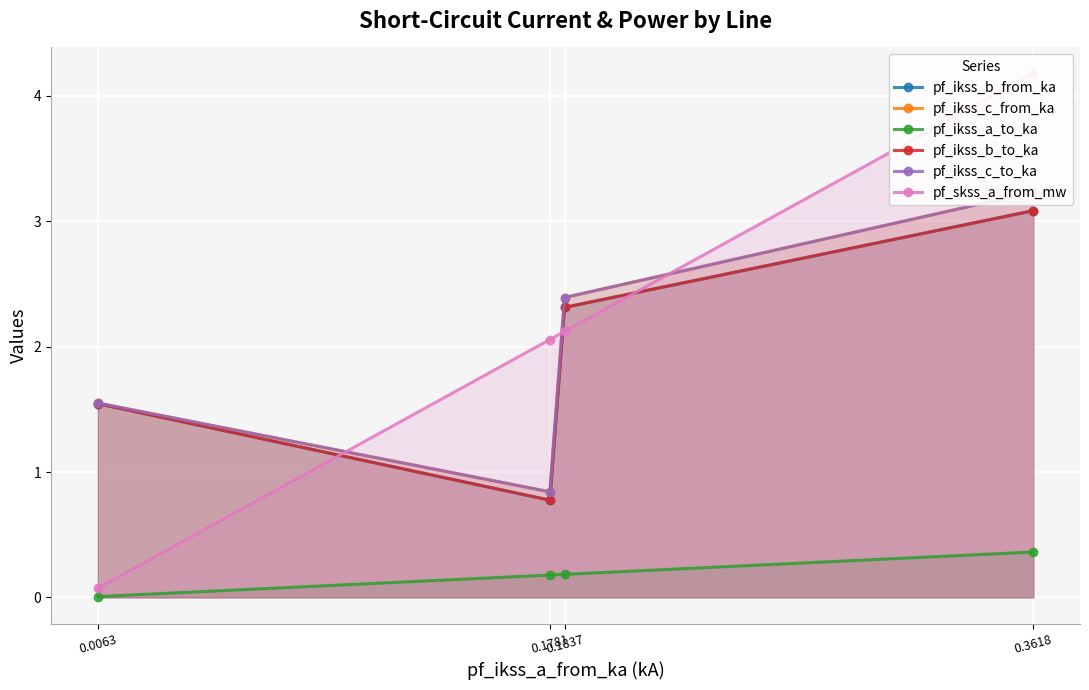

Between 0.3618 and 0.0063, which series saw the biggest shift?

pf_skss_a_from_mw